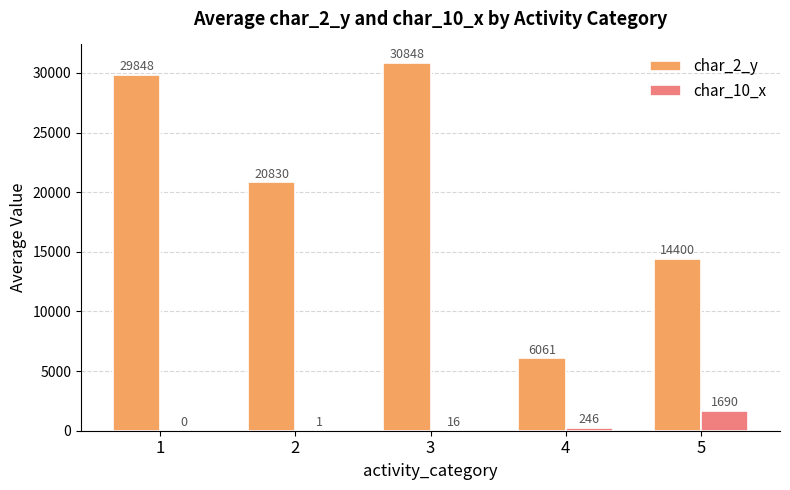

Between 2 and 4, which series saw the biggest shift?

char_2_y